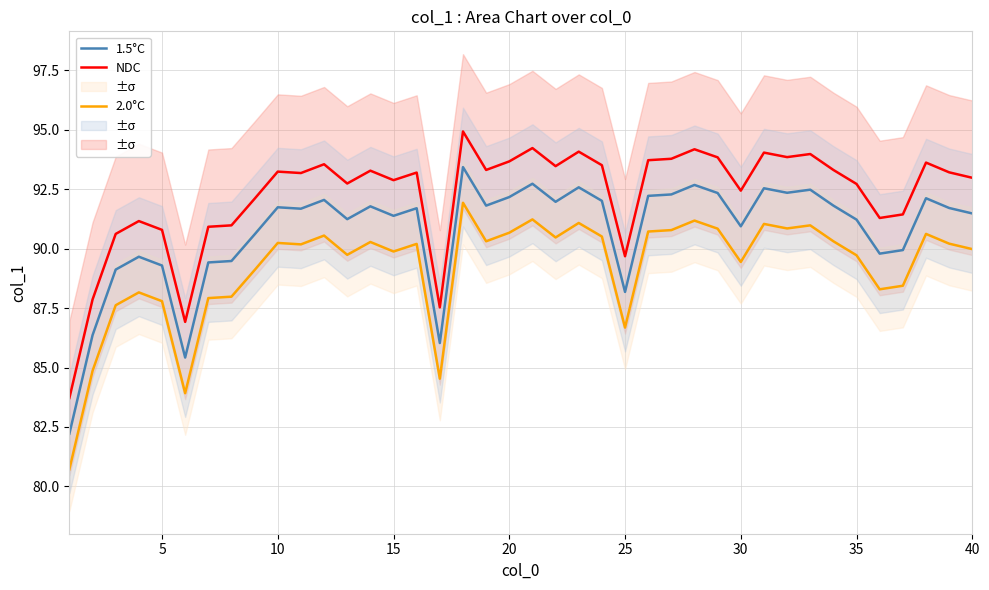

True or false: 2.0°C and 1.5°C cross at least once.

False